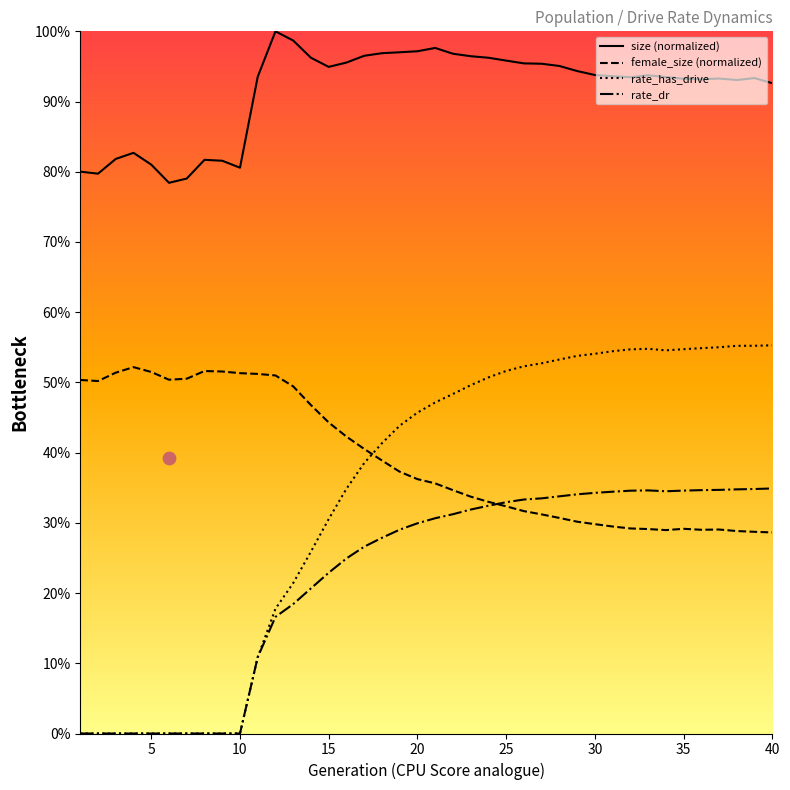

Which series has the widest spread of Y values?

rate_has_drive